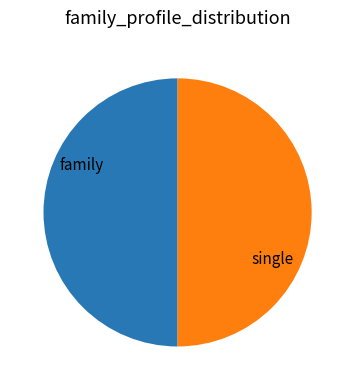

Approximately how many times larger is the value at single compared to family?

1.0